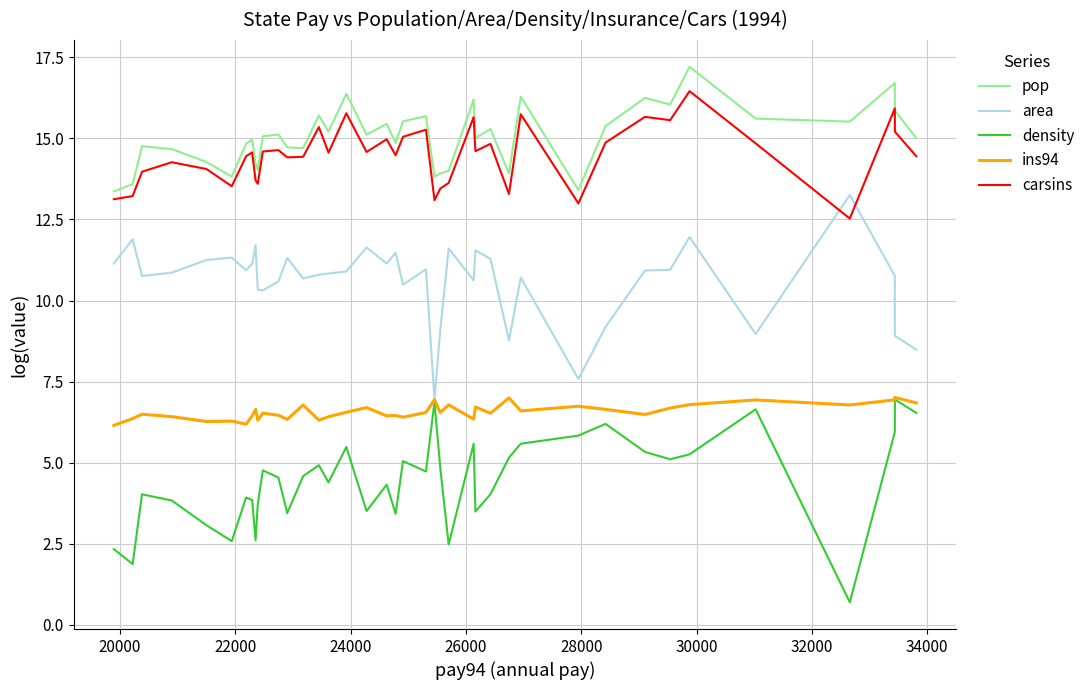

True or false: pop and density intersect in this chart.

False